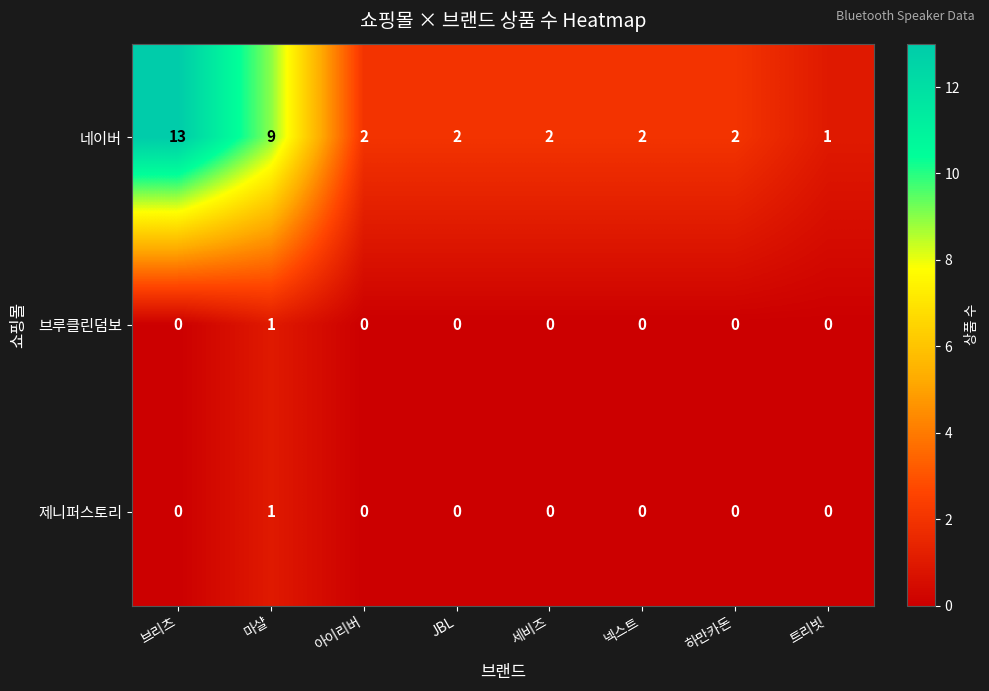

How many categories are shown in the chart?

8